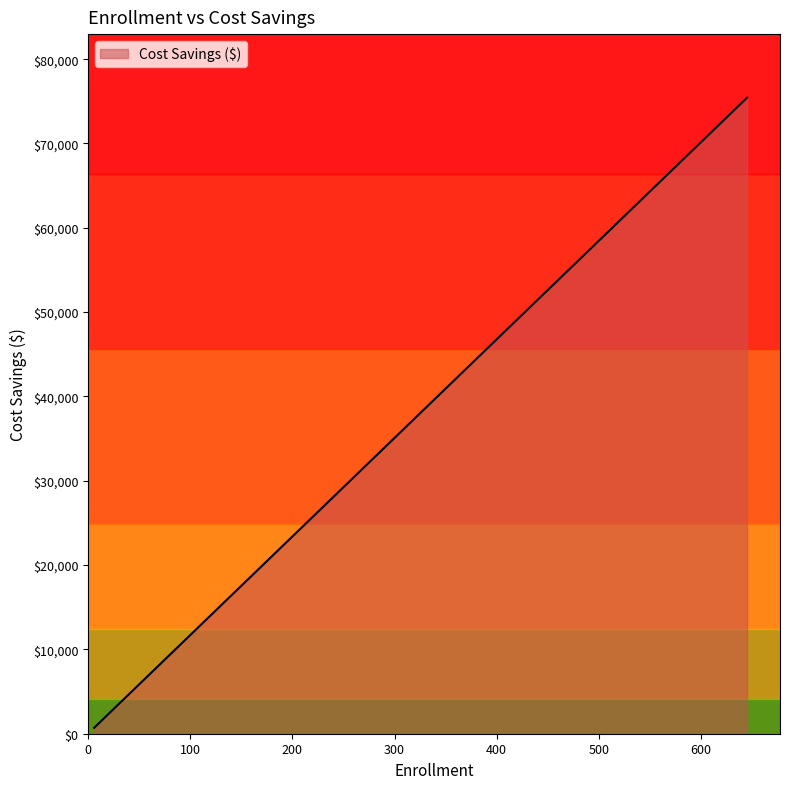

What is the difference between the second highest and second lowest values?

17190.2